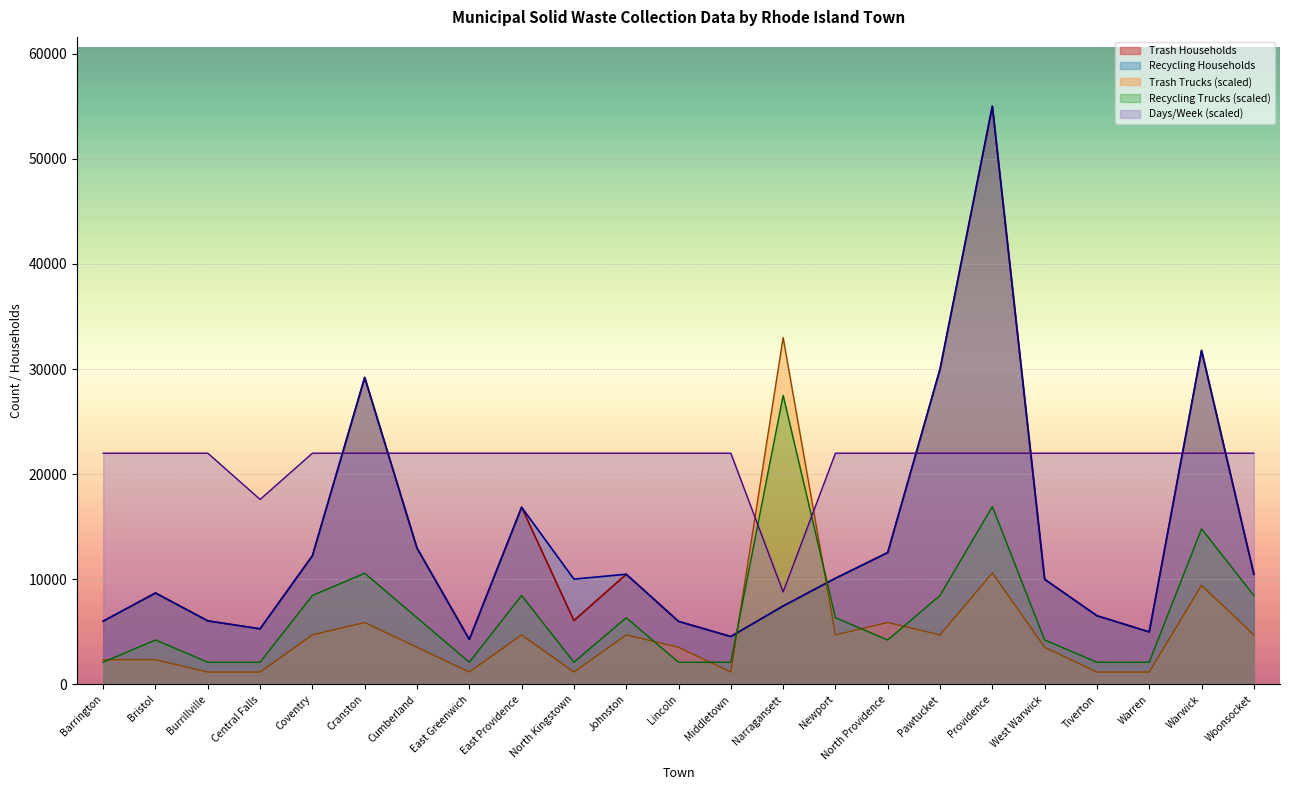

Which series has the largest total across all categories?

Days/Week (scaled)